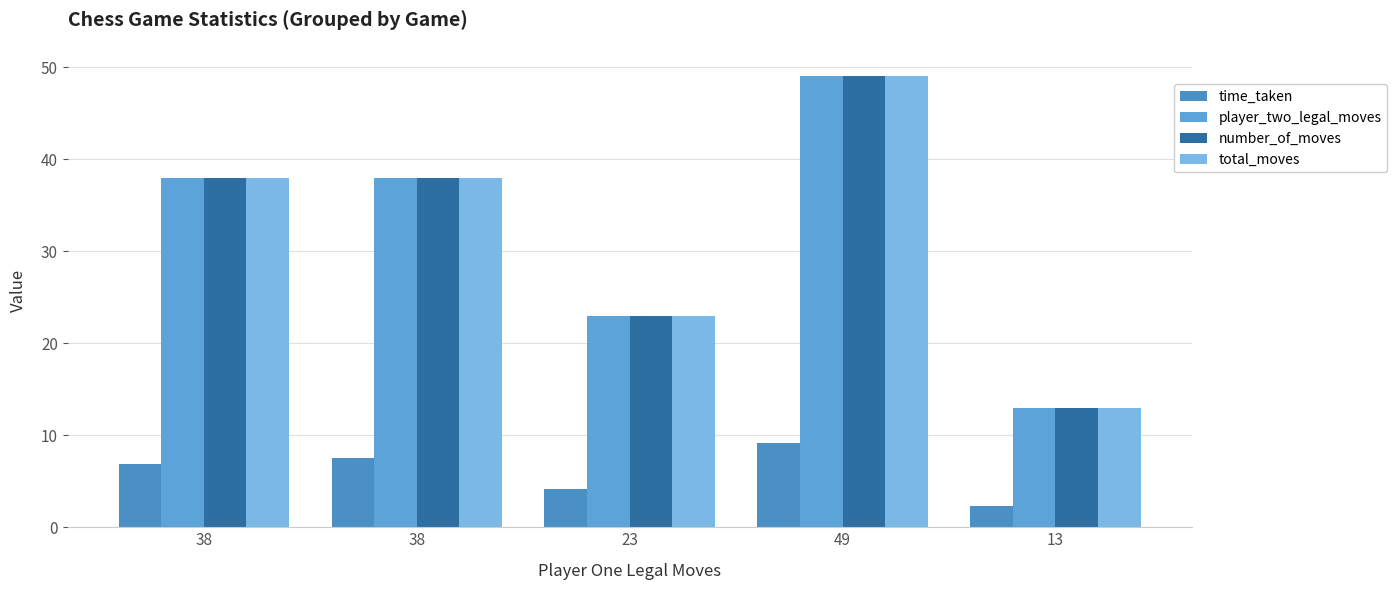

The value of time_taken at 49 is 9.1. True or false?

True